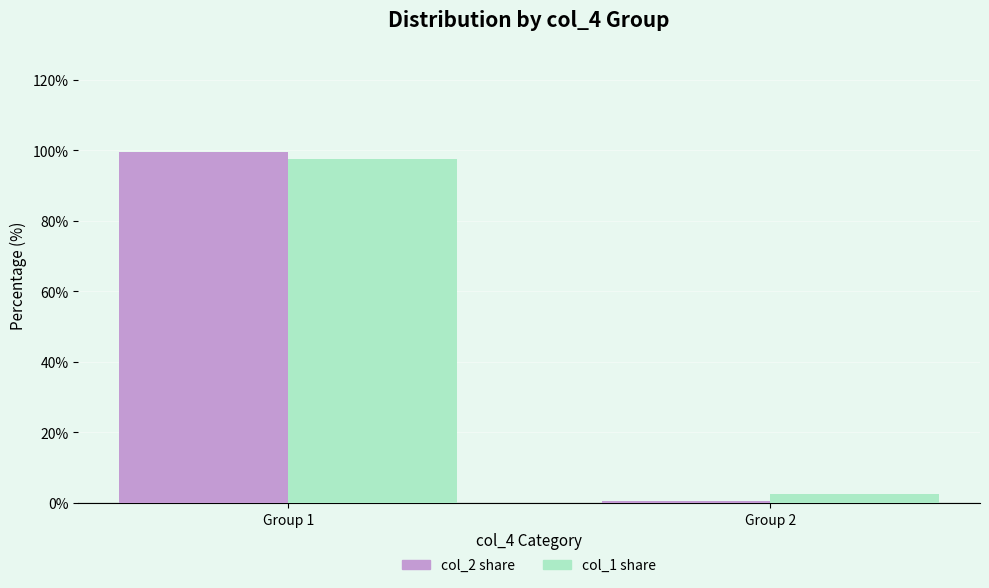

At which category is the sum across all series the highest?

Group 1